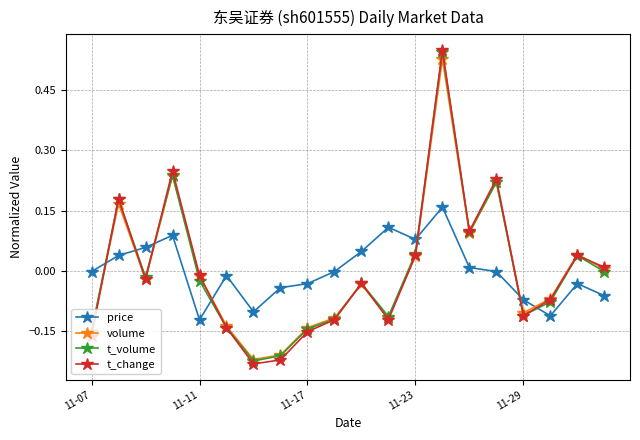

In t_volume, how many points are higher than both neighbors (excluding endpoints)?

6